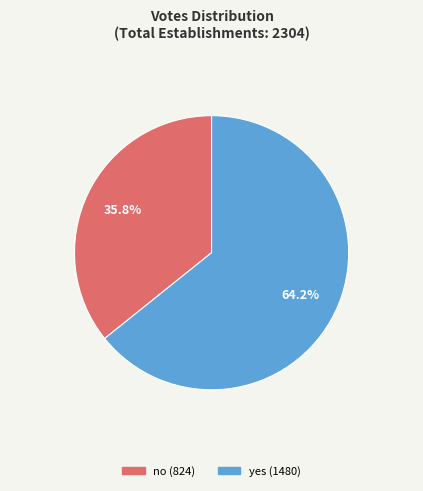

Rank the categories by value from highest to lowest.

yes, no